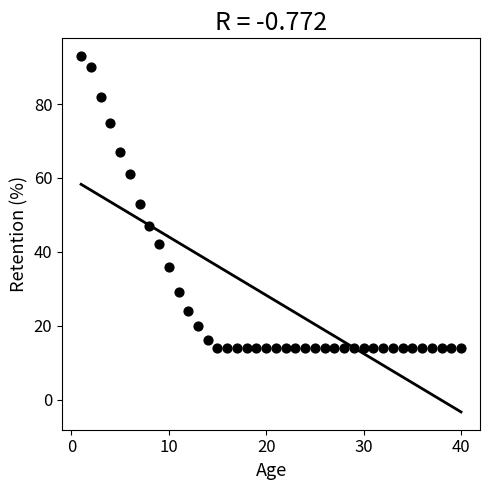

What is the range of X values (max minus min)?

39